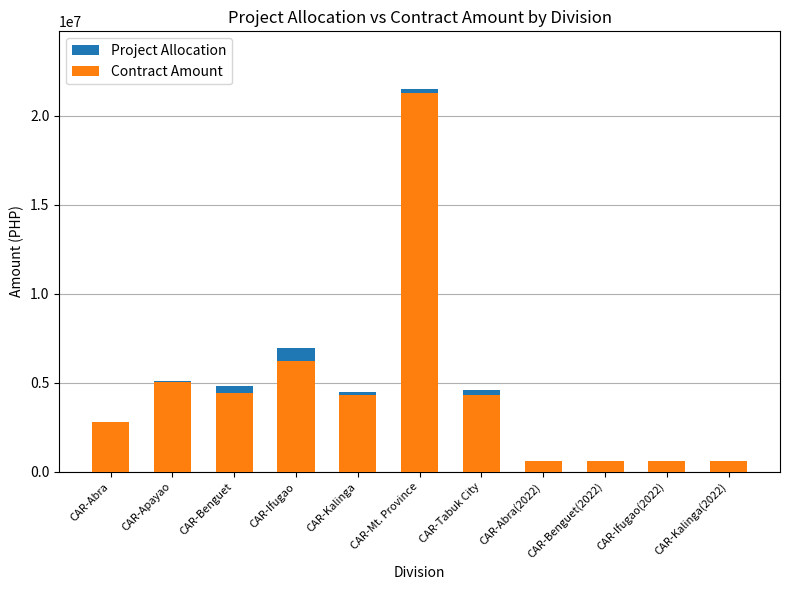

At which category does the chart reach its minimum across all series?

CAR-Kalinga(2022)